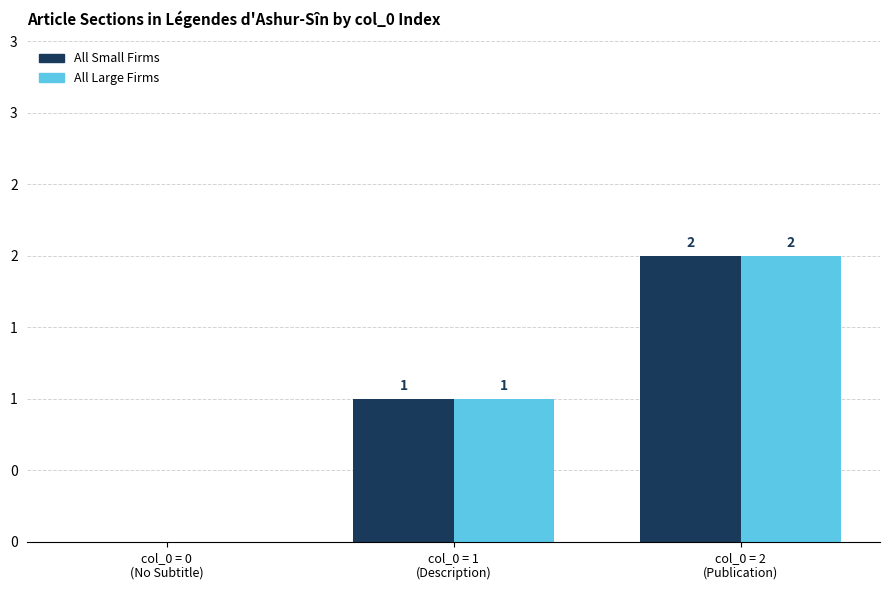

Which has a higher value, col_0 = 1
(Description) or col_0 = 2
(Publication)?

col_0 = 2
(Publication)